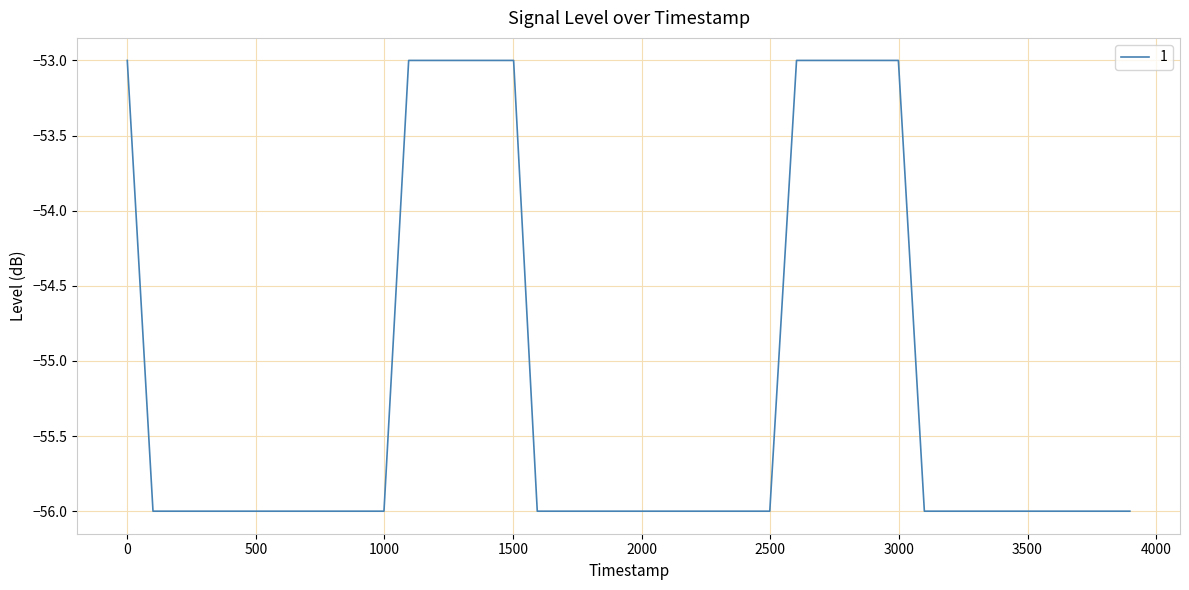

Count the values in the range -56 to -53.

40